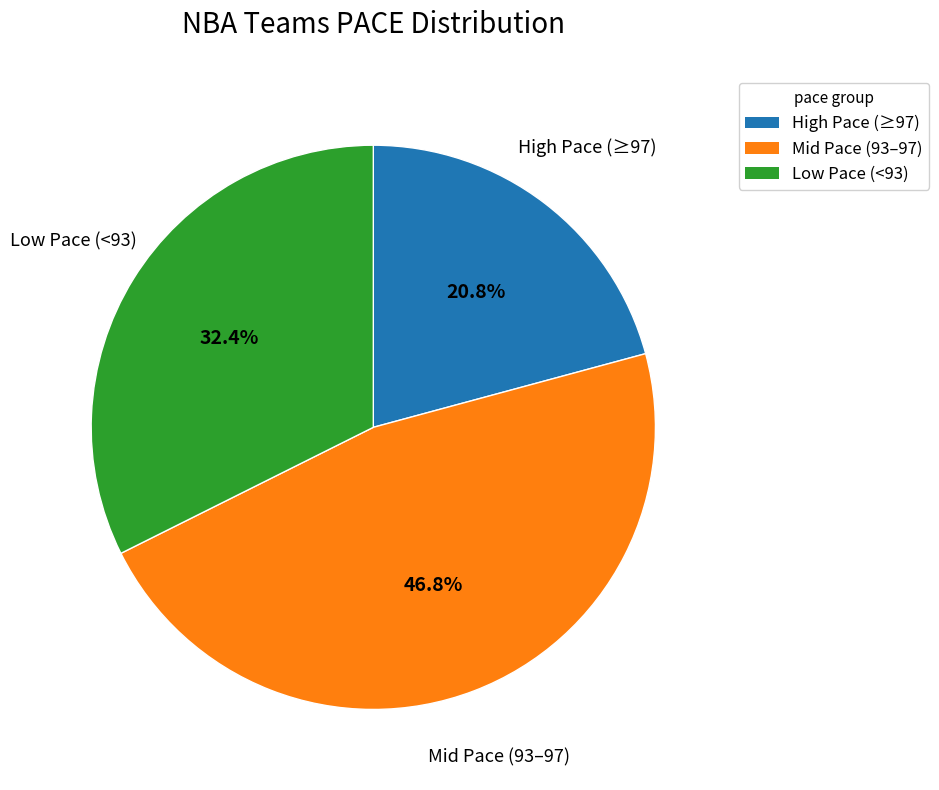

What portion of the pie excludes Mid Pace (93–97)?

53.2%